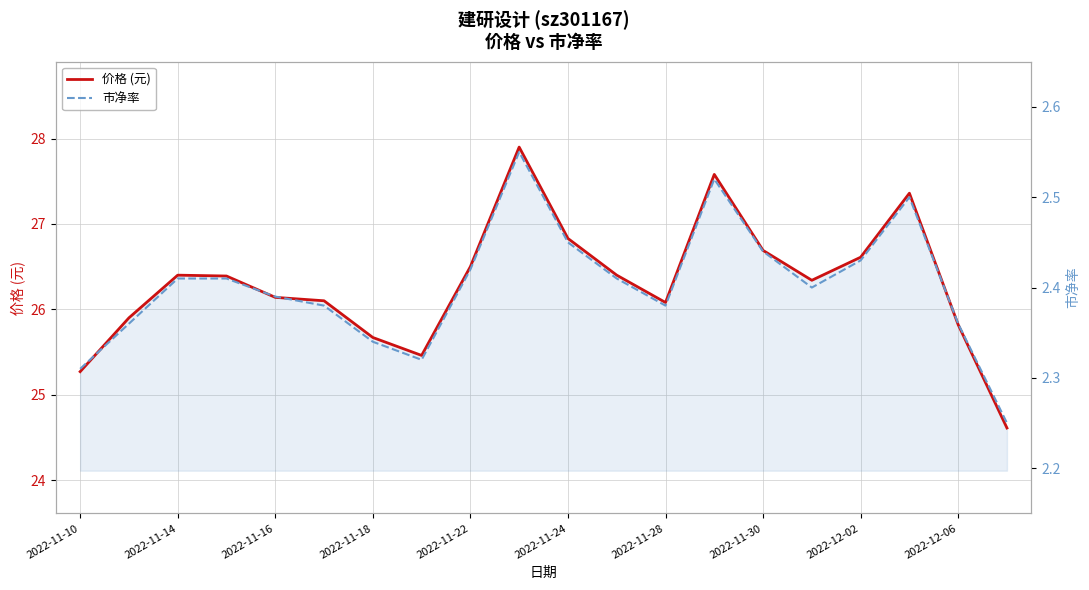

Where is 市净率 nearest to the value 2?

19